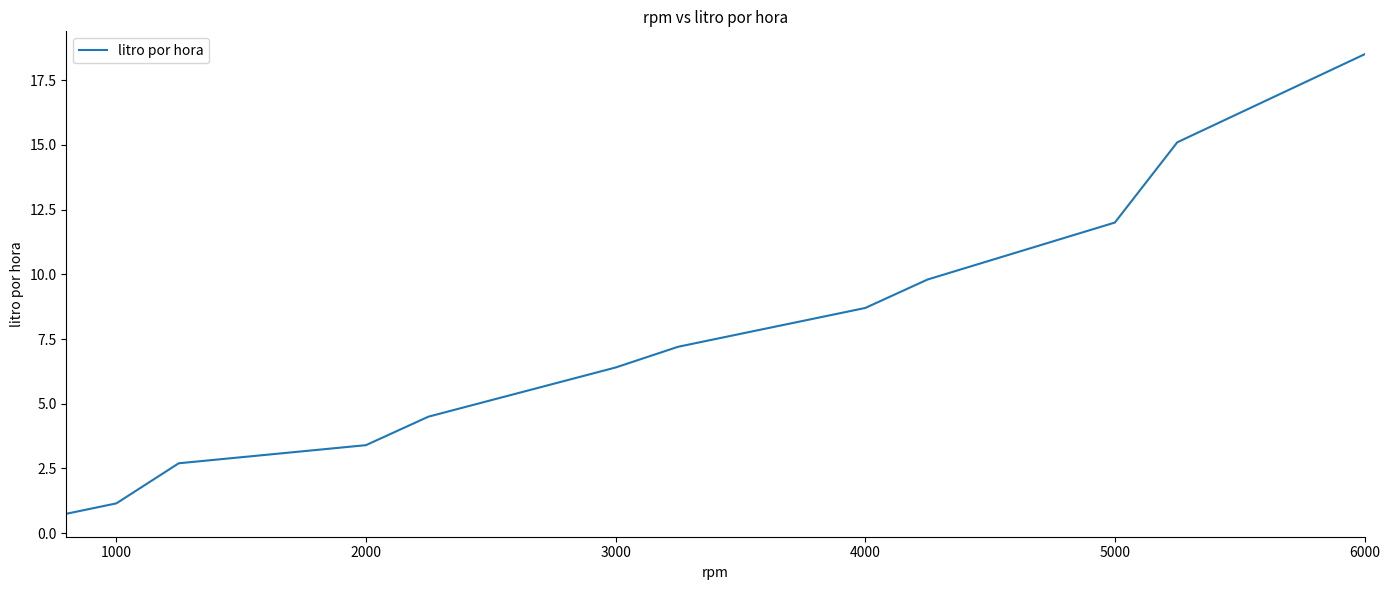

How many values exceed 7?

6